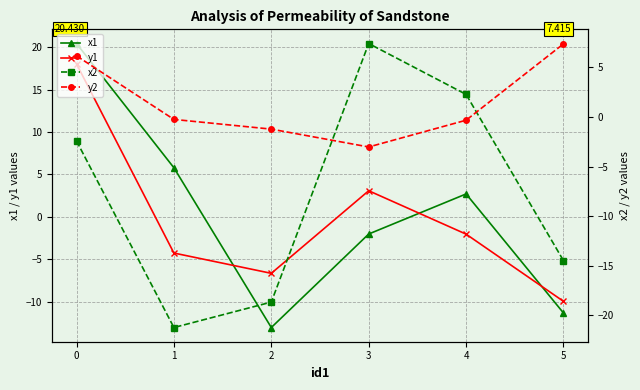

Rank the categories by x1 value from highest to lowest.

0, 1, 4, 3, 5, 2